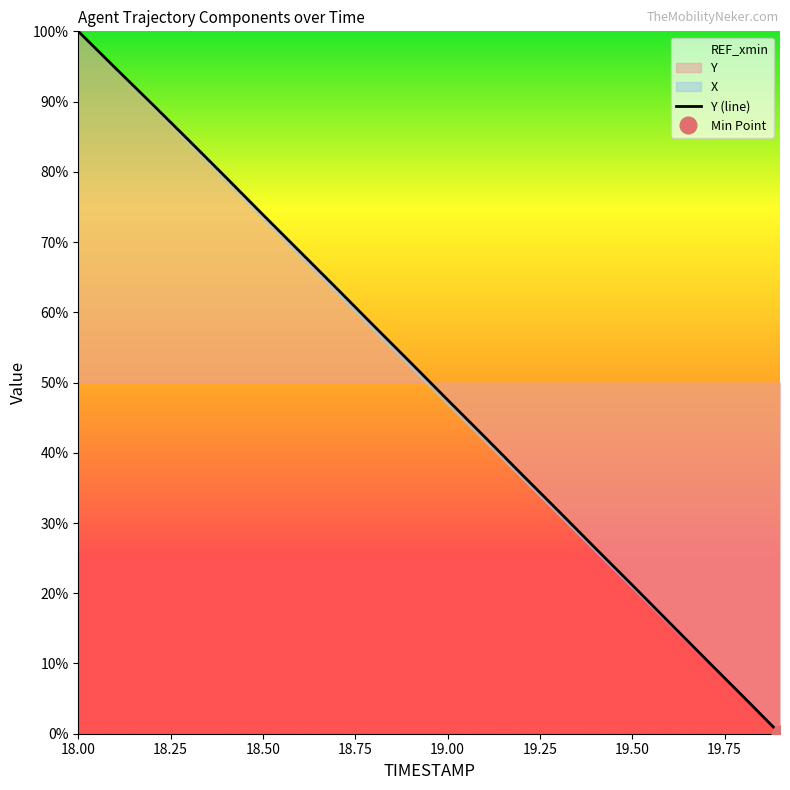

Which category has the highest value in the Y series?

18.00